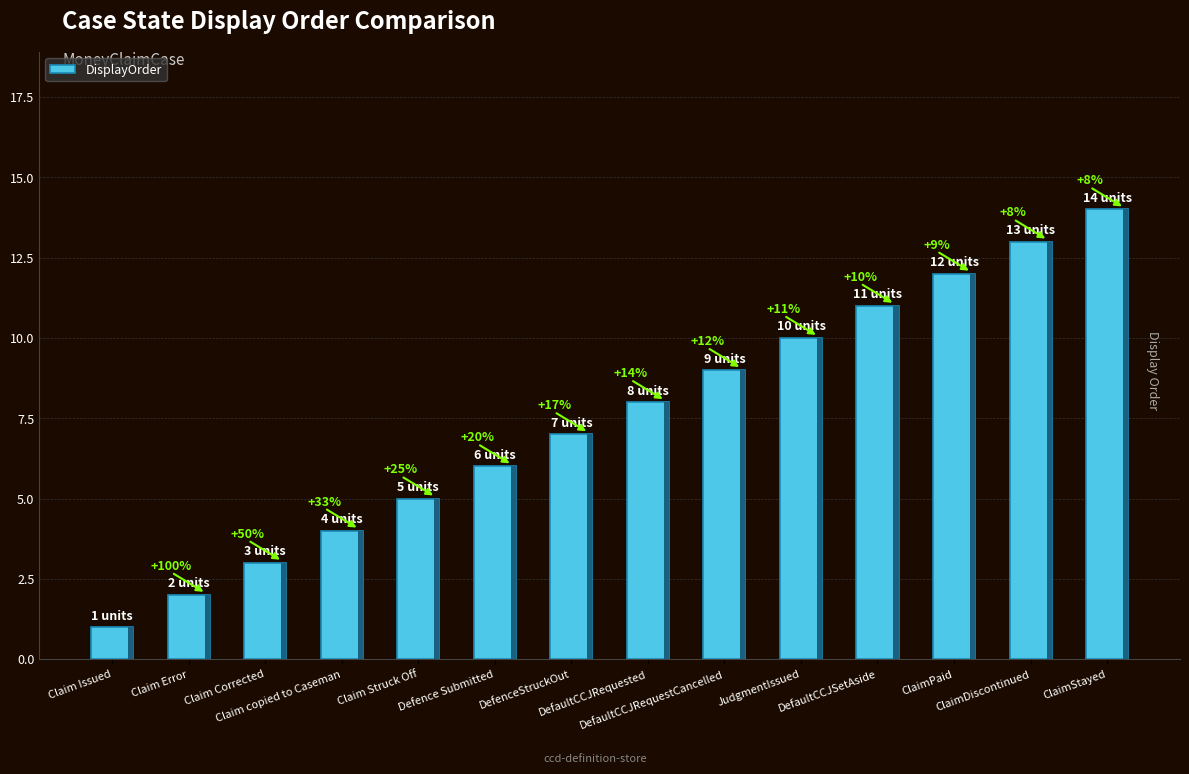

True or false: the data shows 3 at Claim Struck Off.

False